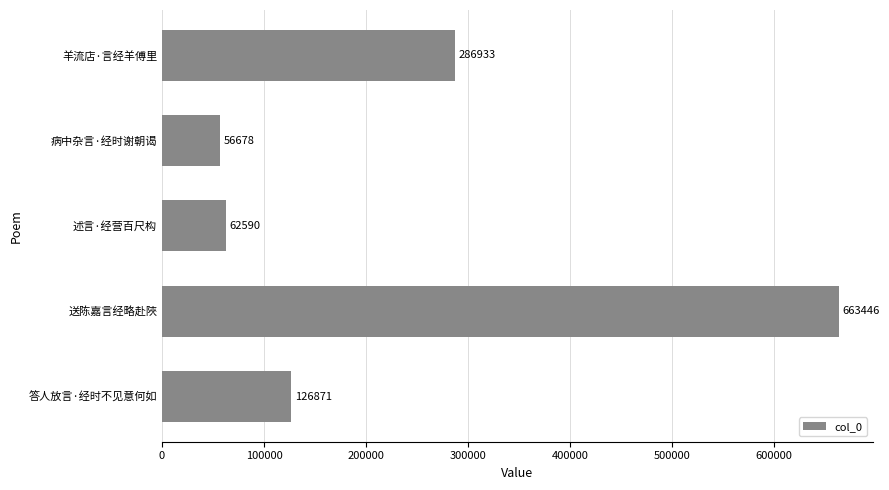

How many distinct data groups are displayed?

1